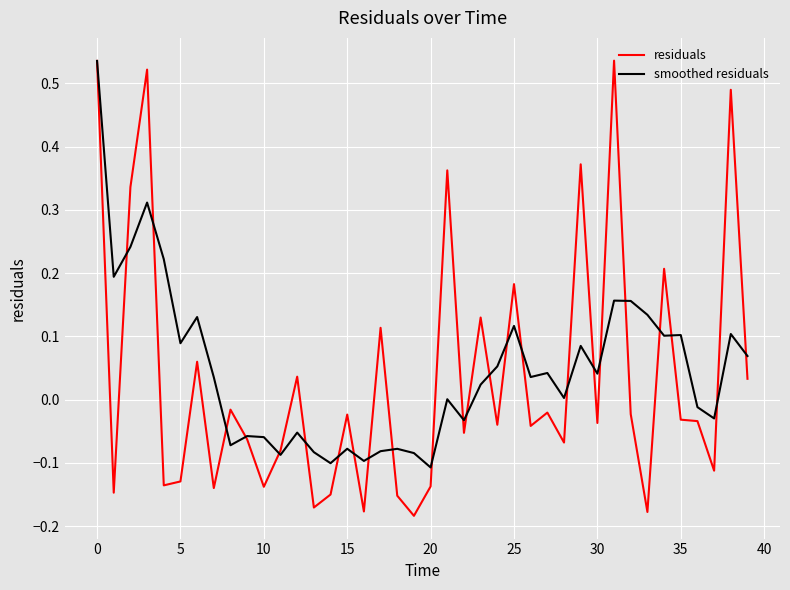

Which series has the widest spread of values?

residuals